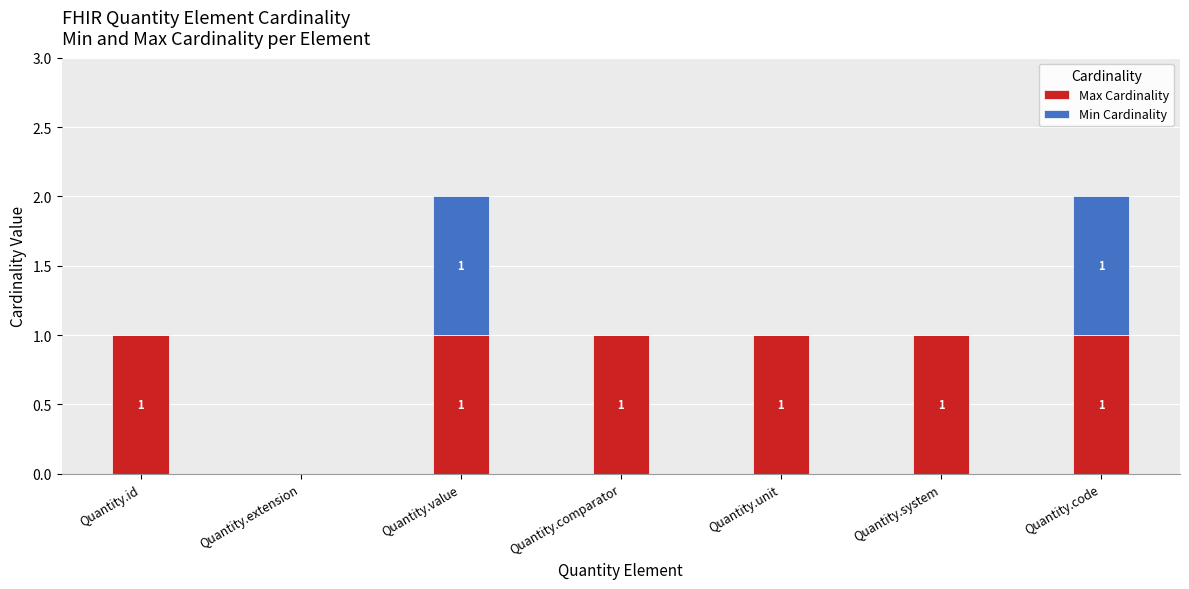

Is it true that Max Cardinality equals 1 at Quantity.code?

True